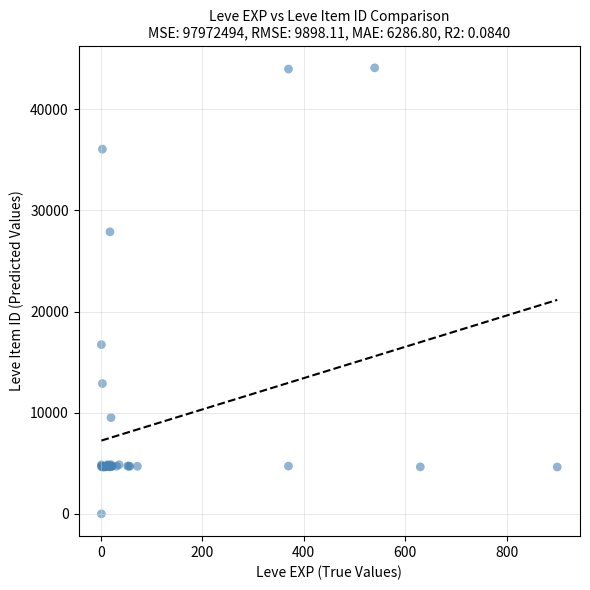

What Y value in the scatter plot is closest to 22050?

16734